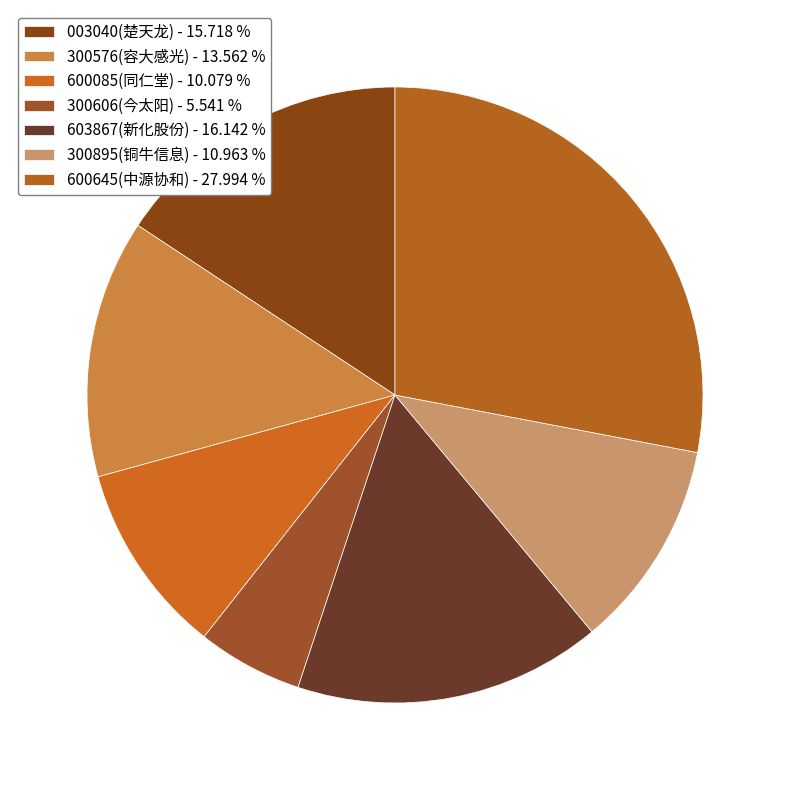

Between 003040(楚天龙) and 300606(今太阳), which is larger?

003040(楚天龙)